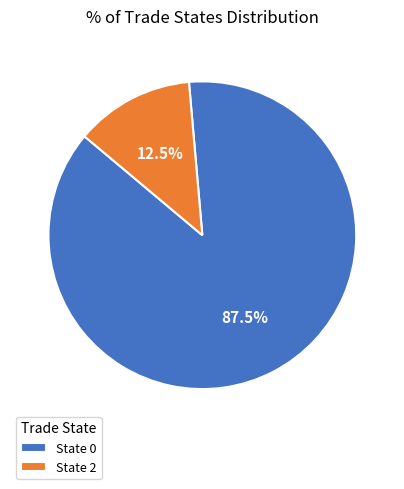

Rank the categories by value from lowest to highest.

State 2, State 0